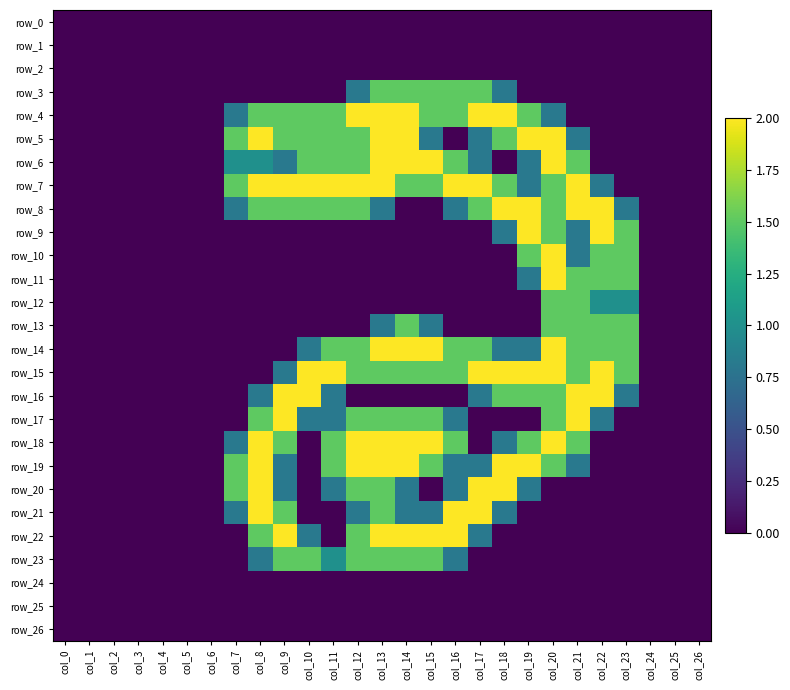

Reading left to right, list all the values displayed in this chart.

row_0: 0.0	0.0	0.0	0.0	0.0	0.0	0.0	0.0	0.0	0.0	0.0	0.0	0.0	0.0	0.0	0.0	0.0	0.0	0.0	0.0	0.0	0.0	0.0	0.0	0.0	0.0	0.0
row_1: 0.0	0.0	0.0	0.0	0.0	0.0	0.0	0.0	0.0	0.0	0.0	0.0	0.0	0.0	0.0	0.0	0.0	0.0	0.0	0.0	0.0	0.0	0.0	0.0	0.0	0.0	0.0
row_2: 0.0	0.0	0.0	0.0	0.0	0.0	0.0	0.0	0.0	0.0	0.0	0.0	0.0	0.0	0.0	0.0	0.0	0.0	0.0	0.0	0.0	0.0	0.0	0.0	0.0	0.0	0.0
row_3: 0.0	0.0	0.0	0.0	0.0	0.0	0.0	0.0	0.0	0.0	0.0	0.0	0.8	1.5	1.5	1.5	1.5	1.5	0.8	0.0	0.0	0.0	0.0	0.0	0.0	0.0	0.0
row_4: 0.0	0.0	0.0	0.0	0.0	0.0	0.0	0.8	1.5	1.5	1.5	1.5	2.0	2.0	2.0	1.5	1.5	2.0	2.0	1.5	0.8	0.0	0.0	0.0	0.0	0.0	0.0
row_5: 0.0	0.0	0.0	0.0	0.0	0.0	0.0	1.5	2.0	1.5	1.5	1.5	1.5	2.0	2.0	0.8	0.0	0.8	1.5	2.0	2.0	0.8	0.0	0.0	0.0	0.0	0.0
row_6: 0.0	0.0	0.0	0.0	0.0	0.0	0.0	1.0	1.0	0.8	1.5	1.5	1.5	2.0	2.0	2.0	1.5	0.8	0.0	0.8	2.0	1.5	0.0	0.0	0.0	0.0	0.0
row_7: 0.0	0.0	0.0	0.0	0.0	0.0	0.0	1.5	2.0	2.0	2.0	2.0	2.0	2.0	1.5	1.5	2.0	2.0	1.5	0.8	1.5	2.0	0.8	0.0	0.0	0.0	0.0
row_8: 0.0	0.0	0.0	0.0	0.0	0.0	0.0	0.8	1.5	1.5	1.5	1.5	1.5	0.8	0.0	0.0	0.8	1.5	2.0	2.0	1.5	2.0	2.0	0.8	0.0	0.0	0.0
row_9: 0.0	0.0	0.0	0.0	0.0	0.0	0.0	0.0	0.0	0.0	0.0	0.0	0.0	0.0	0.0	0.0	0.0	0.0	0.8	2.0	1.5	0.8	2.0	1.5	0.0	0.0	0.0
row_10: 0.0	0.0	0.0	0.0	0.0	0.0	0.0	0.0	0.0	0.0	0.0	0.0	0.0	0.0	0.0	0.0	0.0	0.0	0.0	1.5	2.0	0.8	1.5	1.5	0.0	0.0	0.0
row_11: 0.0	0.0	0.0	0.0	0.0	0.0	0.0	0.0	0.0	0.0	0.0	0.0	0.0	0.0	0.0	0.0	0.0	0.0	0.0	0.8	2.0	1.5	1.5	1.5	0.0	0.0	0.0
row_12: 0.0	0.0	0.0	0.0	0.0	0.0	0.0	0.0	0.0	0.0	0.0	0.0	0.0	0.0	0.0	0.0	0.0	0.0	0.0	0.0	1.5	1.5	1.0	1.0	0.0	0.0	0.0
row_13: 0.0	0.0	0.0	0.0	0.0	0.0	0.0	0.0	0.0	0.0	0.0	0.0	0.0	0.8	1.5	0.8	0.0	0.0	0.0	0.0	1.5	1.5	1.5	1.5	0.0	0.0	0.0
row_14: 0.0	0.0	0.0	0.0	0.0	0.0	0.0	0.0	0.0	0.0	0.8	1.5	1.5	2.0	2.0	2.0	1.5	1.5	0.8	0.8	2.0	1.5	1.5	1.5	0.0	0.0	0.0
row_15: 0.0	0.0	0.0	0.0	0.0	0.0	0.0	0.0	0.0	0.8	2.0	2.0	1.5	1.5	1.5	1.5	1.5	2.0	2.0	2.0	2.0	1.5	2.0	1.5	0.0	0.0	0.0
row_16: 0.0	0.0	0.0	0.0	0.0	0.0	0.0	0.0	0.8	2.0	2.0	0.8	0.0	0.0	0.0	0.0	0.0	0.8	1.5	1.5	1.5	2.0	2.0	0.8	0.0	0.0	0.0
row_17: 0.0	0.0	0.0	0.0	0.0	0.0	0.0	0.0	1.5	2.0	0.8	0.8	1.5	1.5	1.5	1.5	0.8	0.0	0.0	0.0	1.5	2.0	0.8	0.0	0.0	0.0	0.0
row_18: 0.0	0.0	0.0	0.0	0.0	0.0	0.0	0.8	2.0	1.5	0.0	1.5	2.0	2.0	2.0	2.0	1.5	0.0	0.8	1.5	2.0	1.5	0.0	0.0	0.0	0.0	0.0
row_19: 0.0	0.0	0.0	0.0	0.0	0.0	0.0	1.5	2.0	0.8	0.0	1.5	2.0	2.0	2.0	1.5	0.8	0.8	2.0	2.0	1.5	0.8	0.0	0.0	0.0	0.0	0.0
row_20: 0.0	0.0	0.0	0.0	0.0	0.0	0.0	1.5	2.0	0.8	0.0	0.8	1.5	1.5	0.8	0.0	0.8	2.0	2.0	0.8	0.0	0.0	0.0	0.0	0.0	0.0	0.0
row_21: 0.0	0.0	0.0	0.0	0.0	0.0	0.0	0.8	2.0	1.5	0.0	0.0	0.8	1.5	0.8	0.8	2.0	2.0	0.8	0.0	0.0	0.0	0.0	0.0	0.0	0.0	0.0
row_22: 0.0	0.0	0.0	0.0	0.0	0.0	0.0	0.0	1.5	2.0	0.8	0.0	1.5	2.0	2.0	2.0	2.0	0.8	0.0	0.0	0.0	0.0	0.0	0.0	0.0	0.0	0.0
row_23: 0.0	0.0	0.0	0.0	0.0	0.0	0.0	0.0	0.8	1.5	1.5	1.0	1.5	1.5	1.5	1.5	0.8	0.0	0.0	0.0	0.0	0.0	0.0	0.0	0.0	0.0	0.0
row_24: 0.0	0.0	0.0	0.0	0.0	0.0	0.0	0.0	0.0	0.0	0.0	0.0	0.0	0.0	0.0	0.0	0.0	0.0	0.0	0.0	0.0	0.0	0.0	0.0	0.0	0.0	0.0
row_25: 0.0	0.0	0.0	0.0	0.0	0.0	0.0	0.0	0.0	0.0	0.0	0.0	0.0	0.0	0.0	0.0	0.0	0.0	0.0	0.0	0.0	0.0	0.0	0.0	0.0	0.0	0.0
row_26: 0.0	0.0	0.0	0.0	0.0	0.0	0.0	0.0	0.0	0.0	0.0	0.0	0.0	0.0	0.0	0.0	0.0	0.0	0.0	0.0	0.0	0.0	0.0	0.0	0.0	0.0	0.0